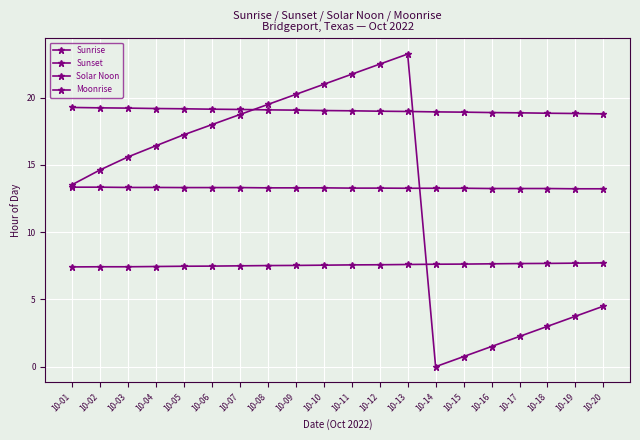

Does the chart have visible grid lines?

Yes